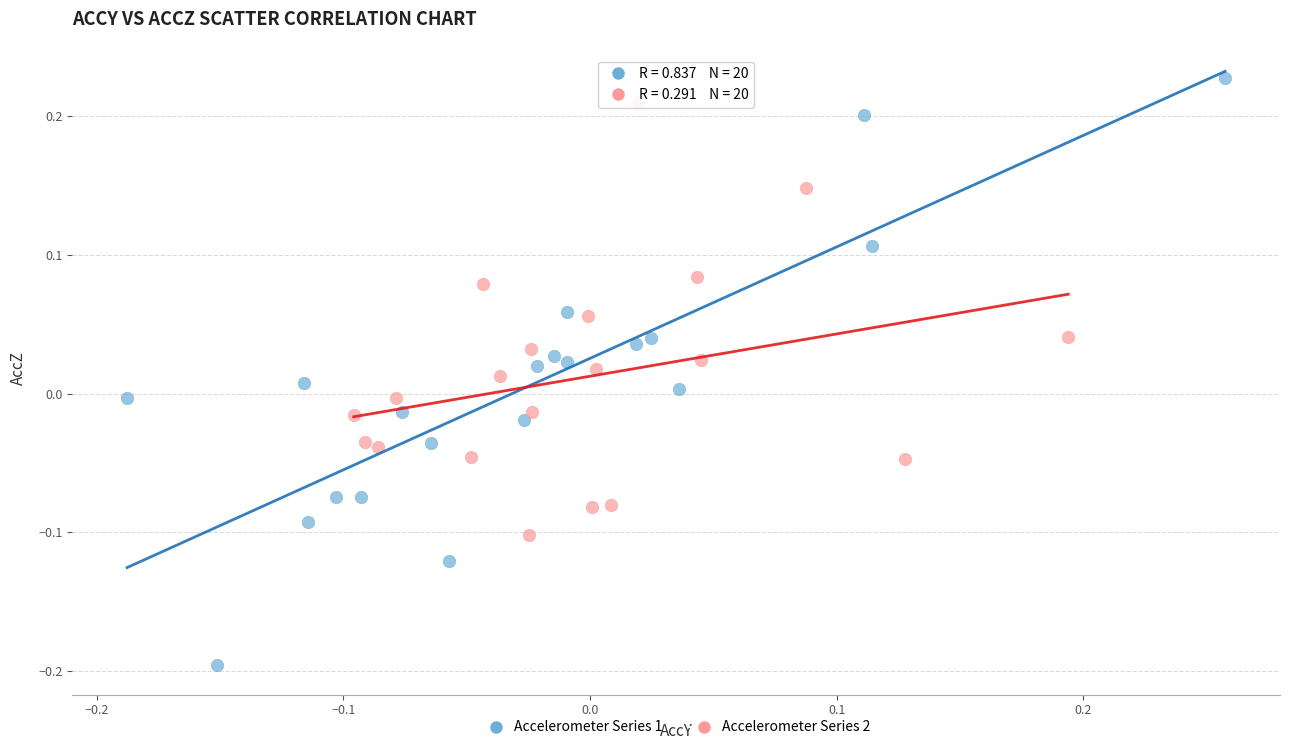

Which series contains the highest Y value?

Accelerometer Series 1